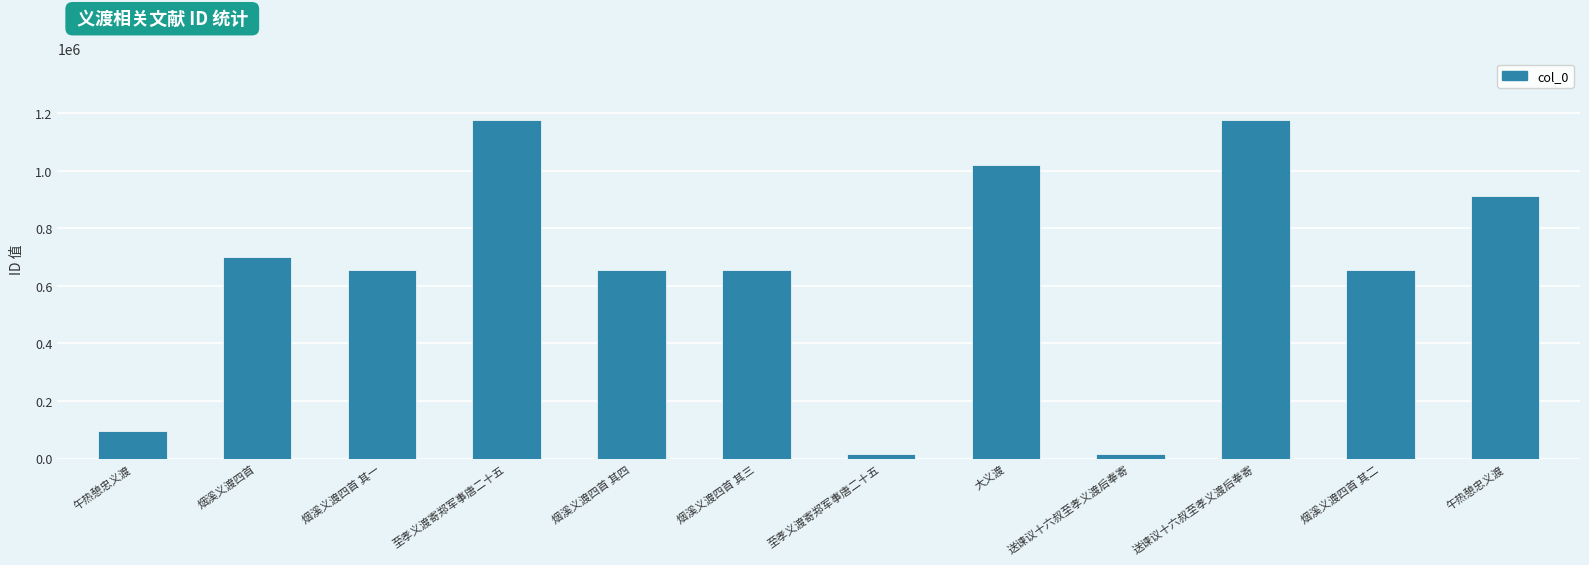

Where is the data nearest to the value 597003?

烟溪义渡四首 其一